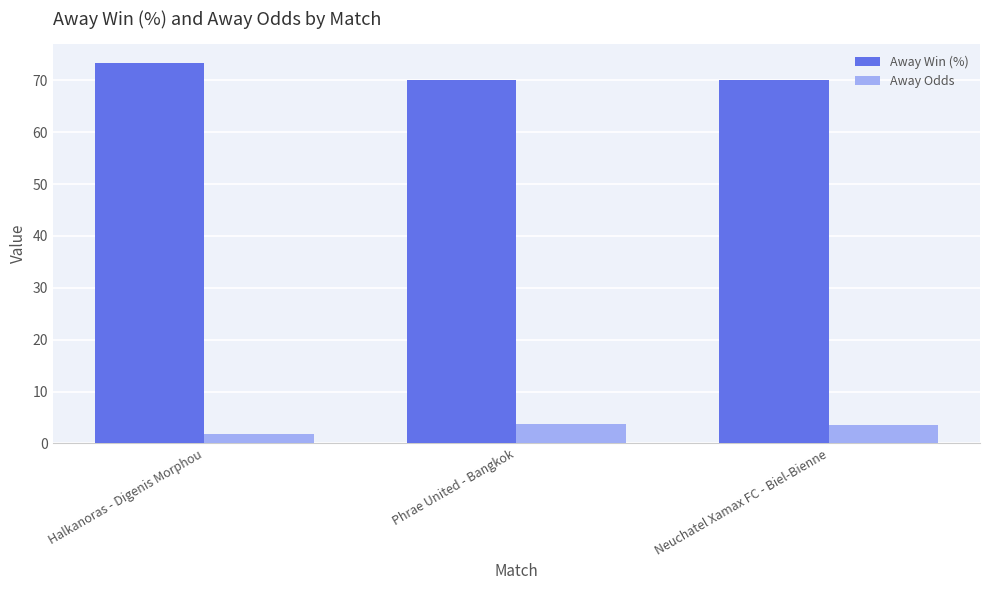

Does the chart contain any negative values?

No